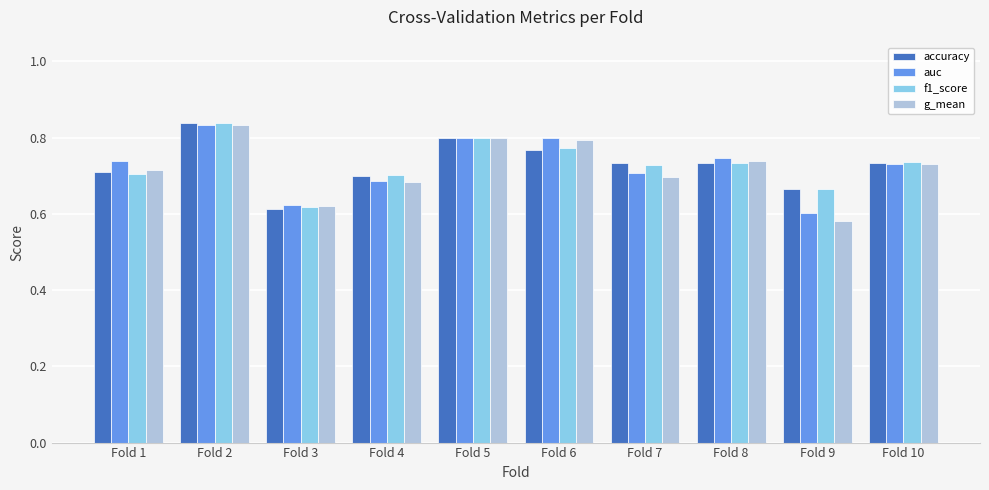

What is the total value across all series at Fold 1?

2.9